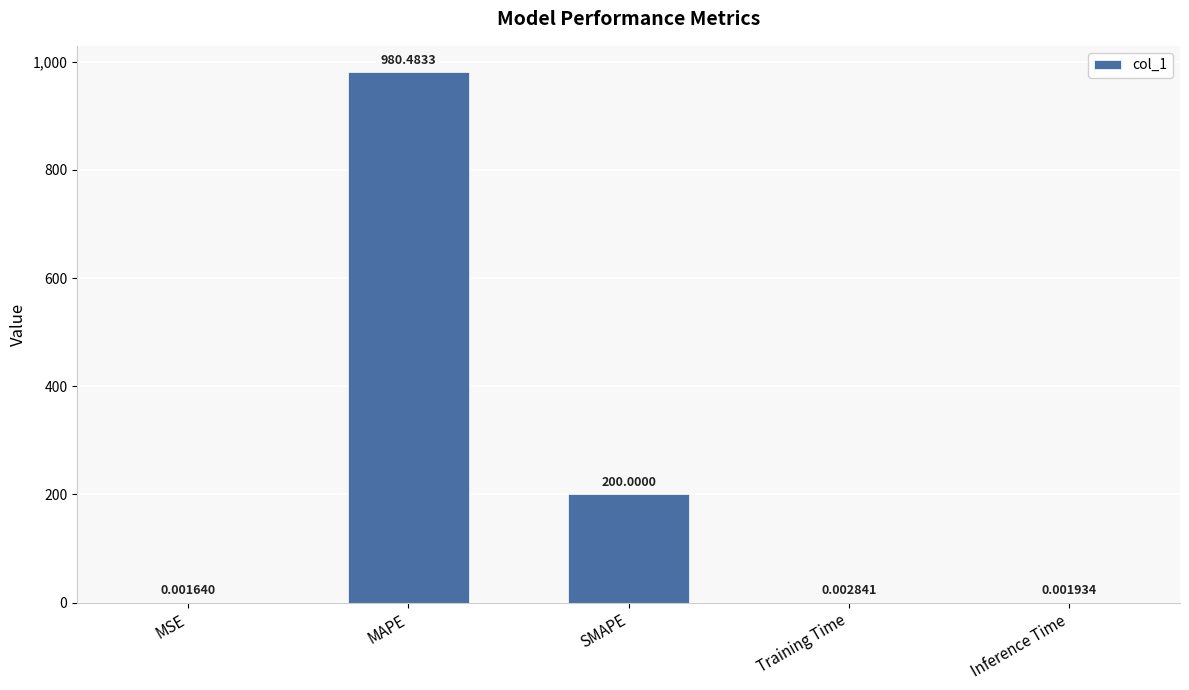

Where is the data nearest to the value 490?

SMAPE